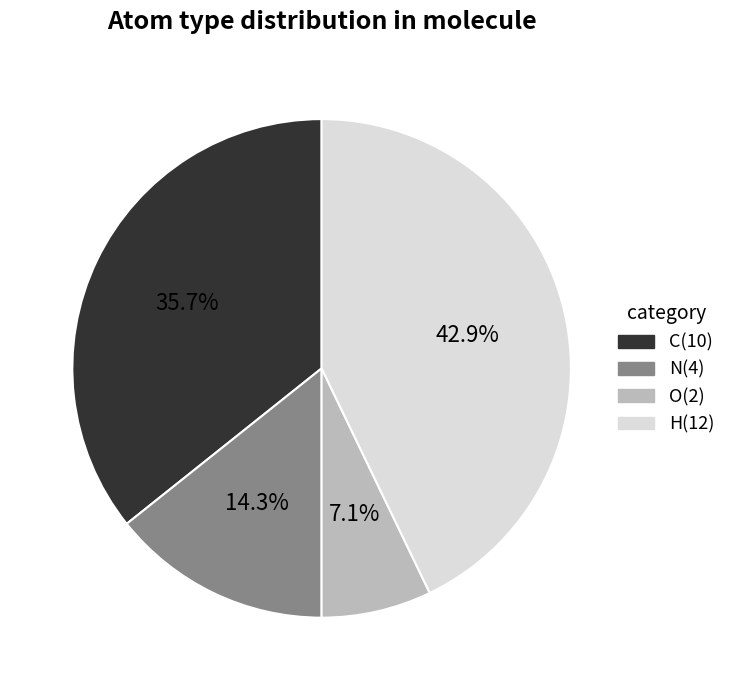

What percentage do O and H together represent?

50.0%